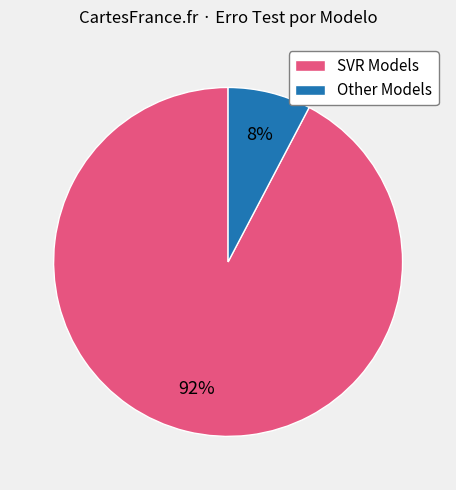

Does Other Models represent more than half of the total?

No